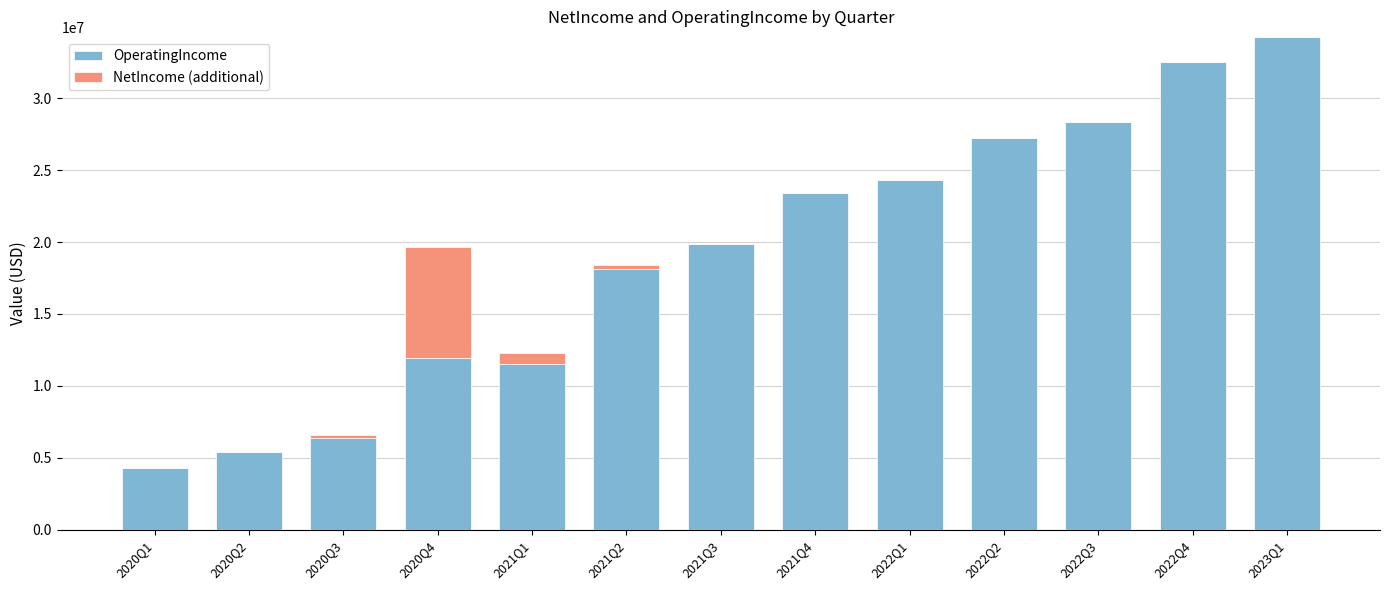

Reading right to left, transcribe the values for OperatingIncome.

2023Q1=34259000	2022Q4=32489000	2022Q3=28362000	2022Q2=27231000	2022Q1=24302000	2021Q4=23440000	2021Q3=19868000	2021Q2=18123000	2021Q1=11504000	2020Q4=11936000	2020Q3=6386000	2020Q2=5396000	2020Q1=4293000